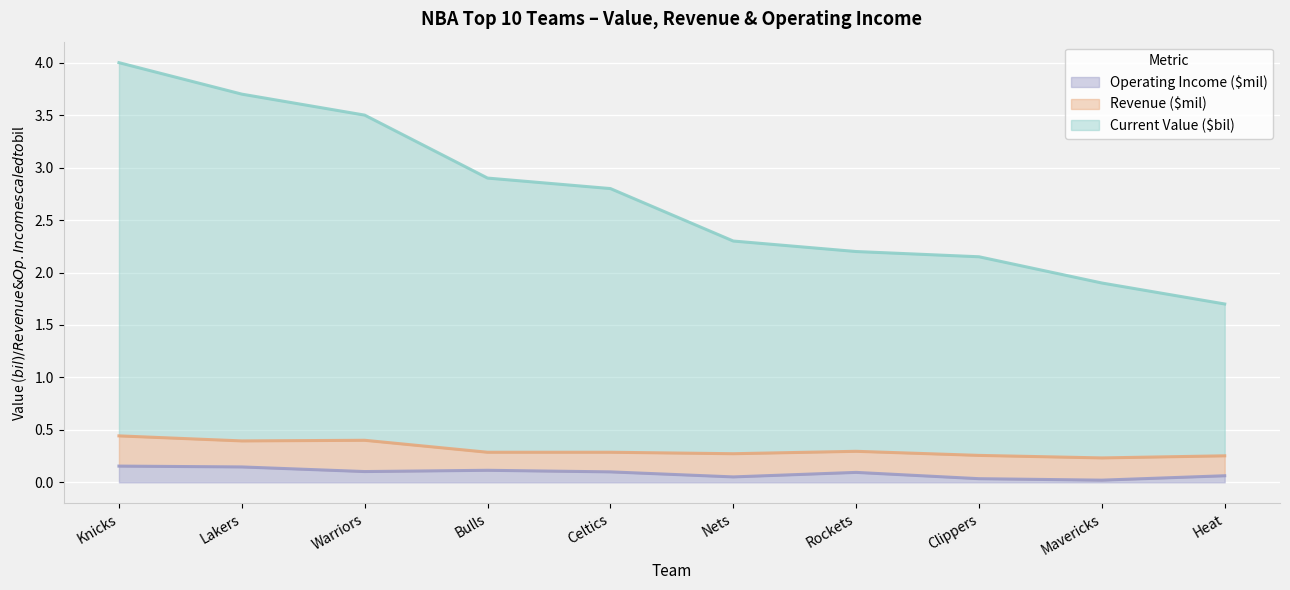

True or false: Current Value ($bil) and Operating Income ($mil) intersect in this chart.

False